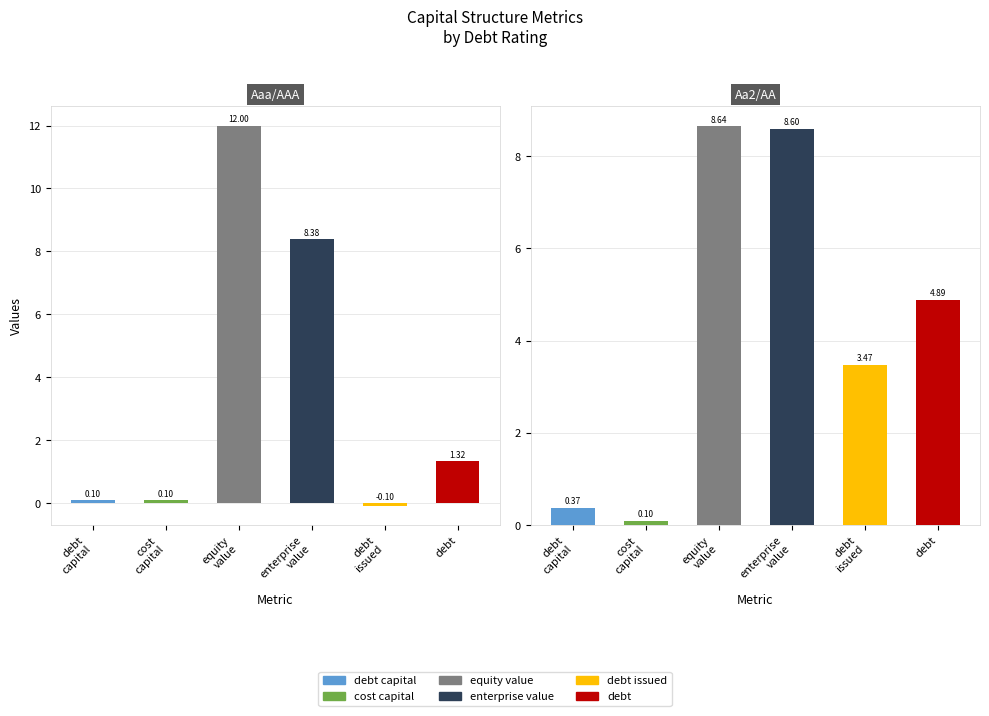

What is the greatest value displayed?

12.0